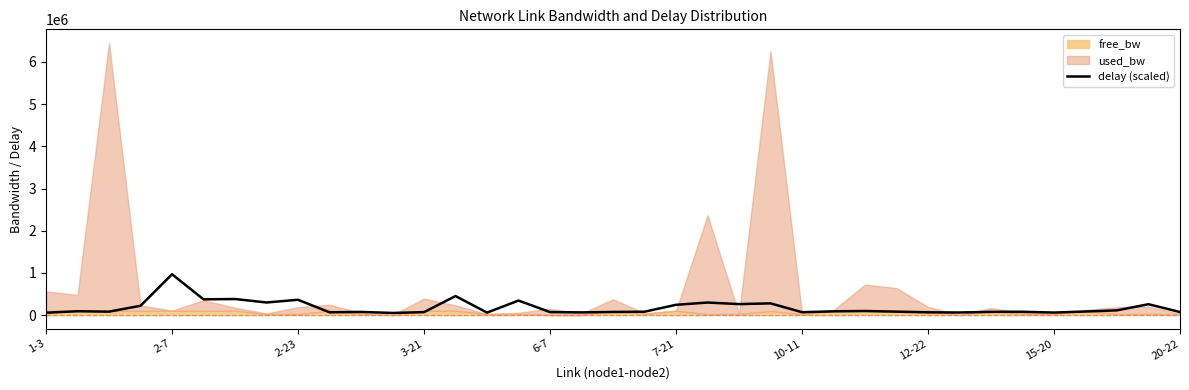

At which label does delay (scaled) reach its peak?

2-7